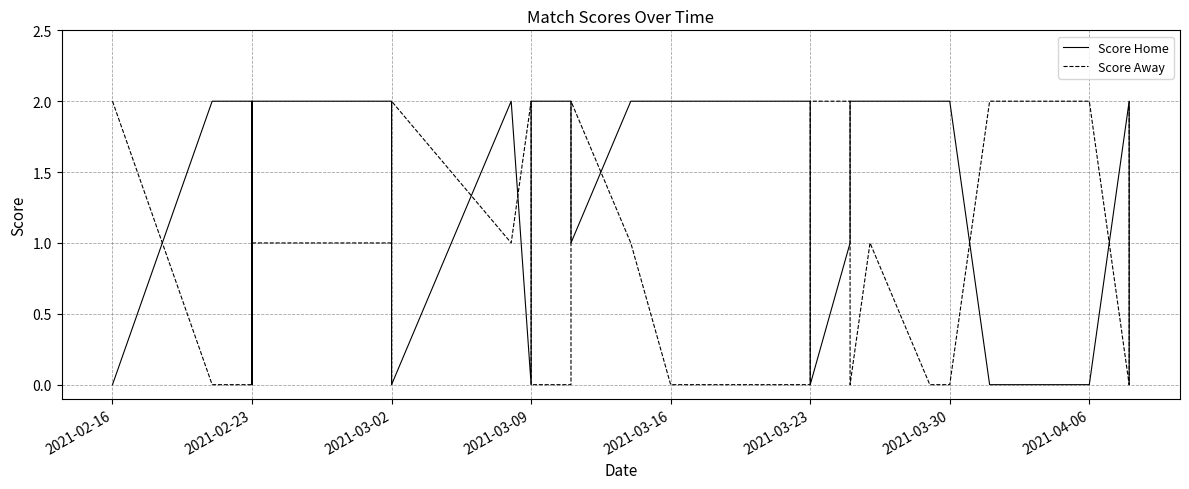

List the series in order of their overall mean, lowest first.

Score Away, Score Home